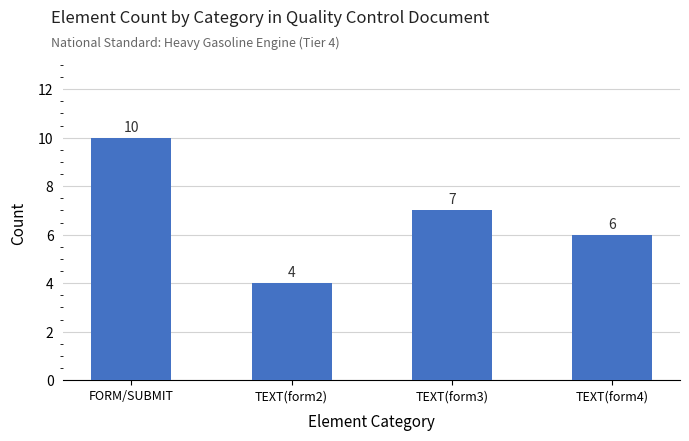

What is the value of the 3rd bar from the left?

7